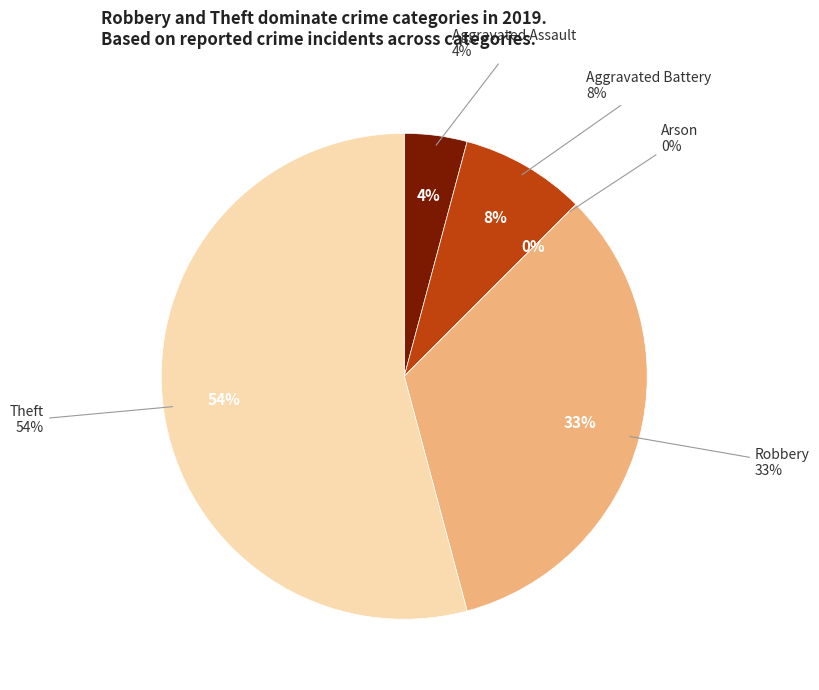

Count the number of slices in the pie.

5